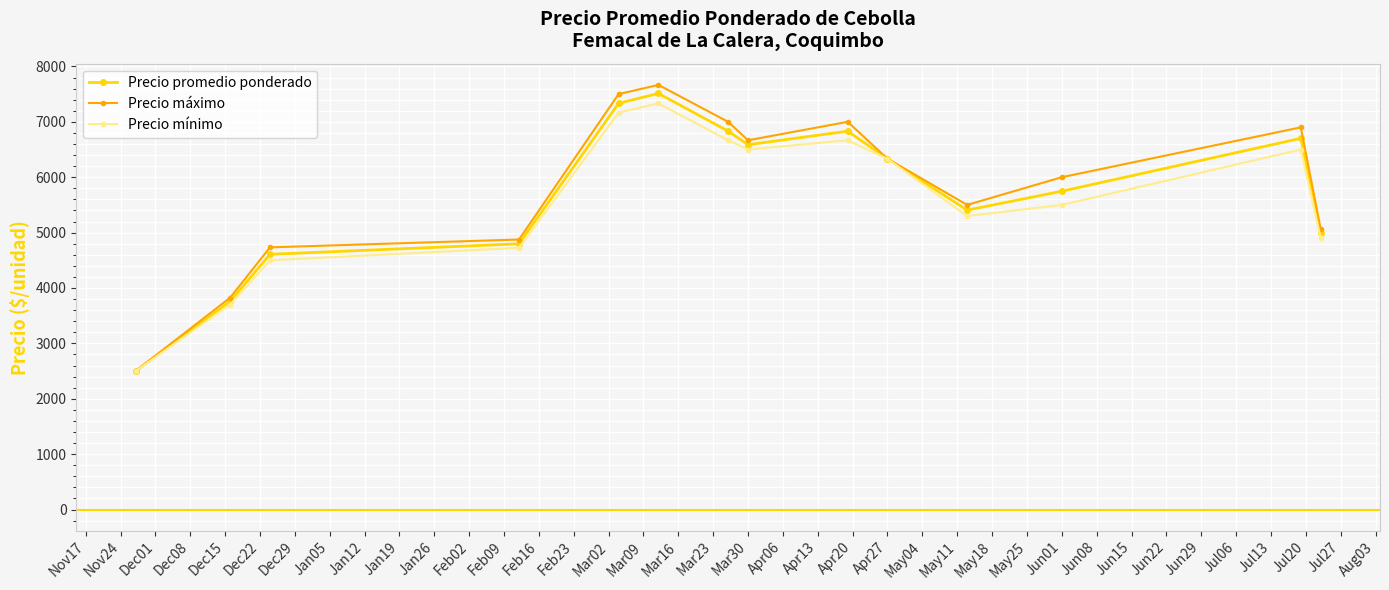

How many lines are shown in the chart?

3